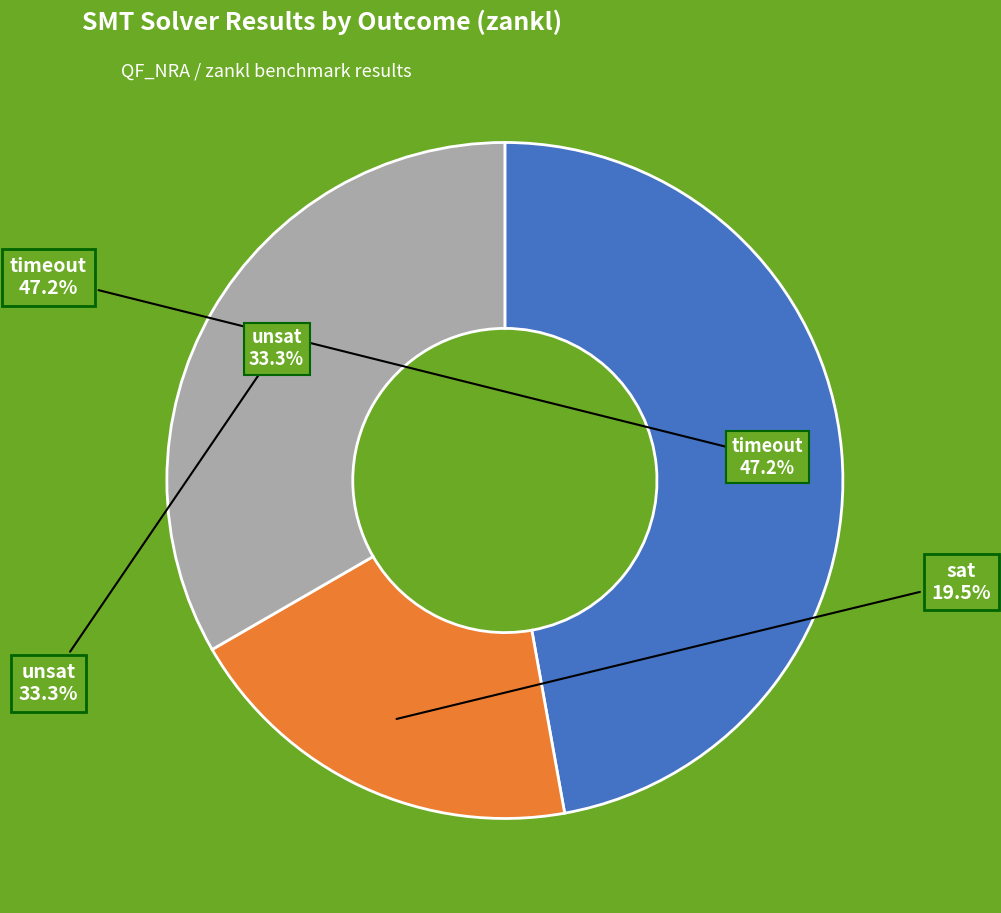

What is the ratio of the value at sat to the value at timeout?

0.4